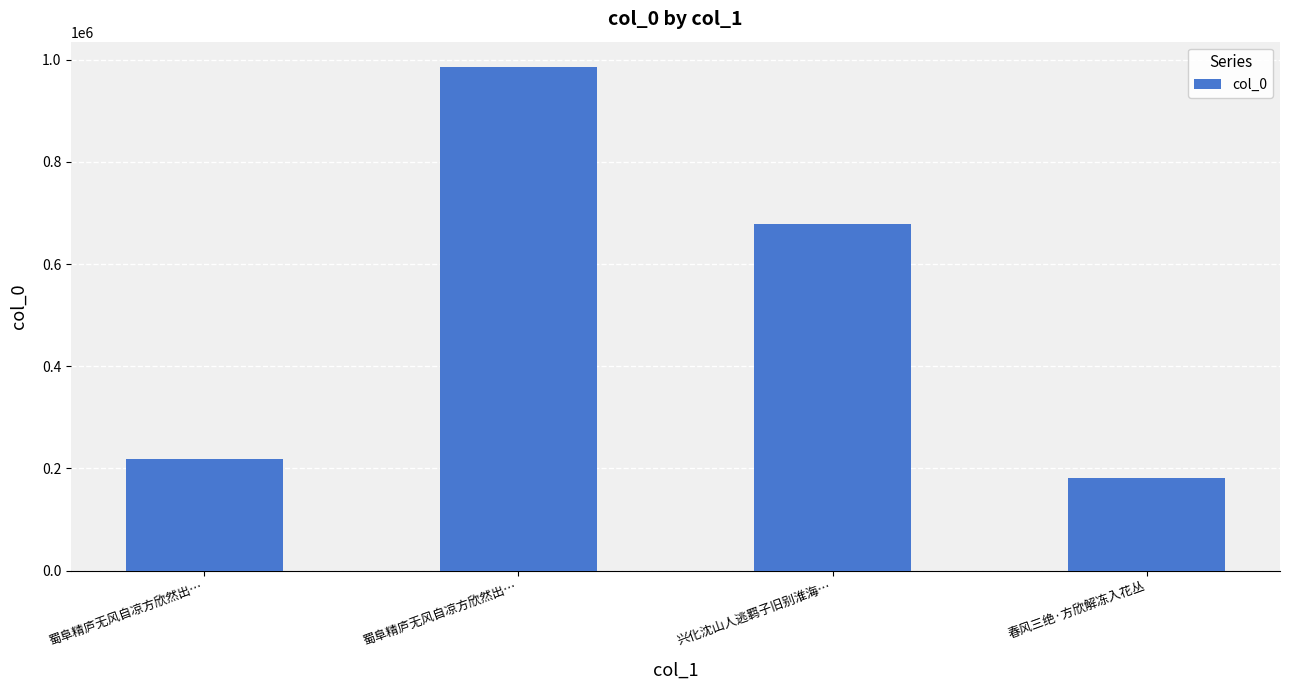

Reading left to right, what are all the values shown in this chart?

蜀阜精庐无风自凉方欣然出…=219391	蜀阜精庐无风自凉方欣然出…=985866	兴化沈山人逃羁子旧别淮海…=677557	春风三绝·方欣解冻入花丛=182089